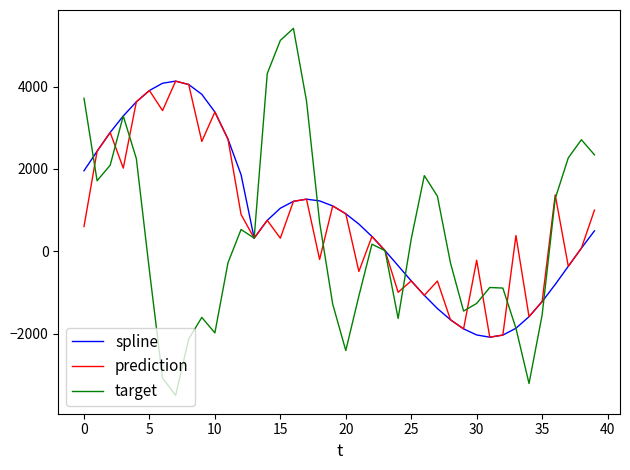

Which series has the widest spread of values?

target